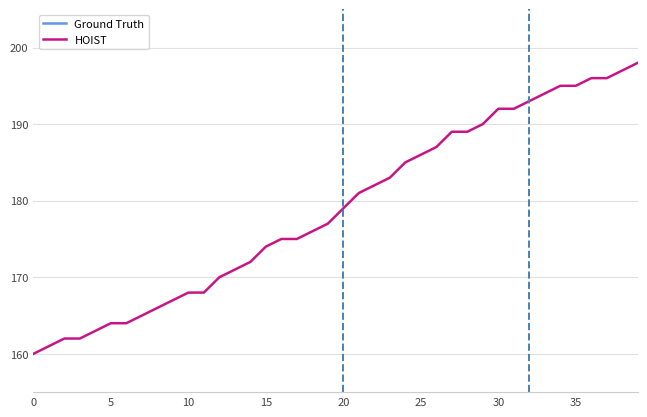

True or false: HOIST and Ground Truth cross at least once.

False